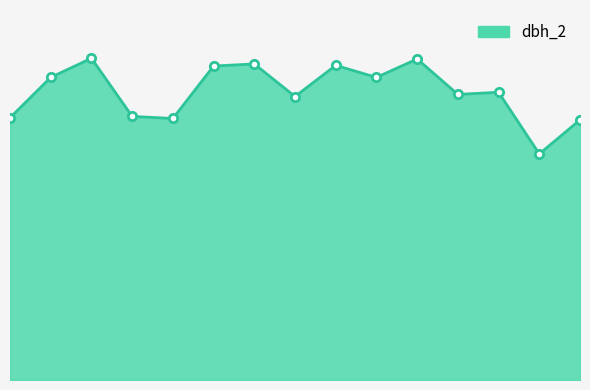

What is the label of the 9th point from the left?

40_173_3